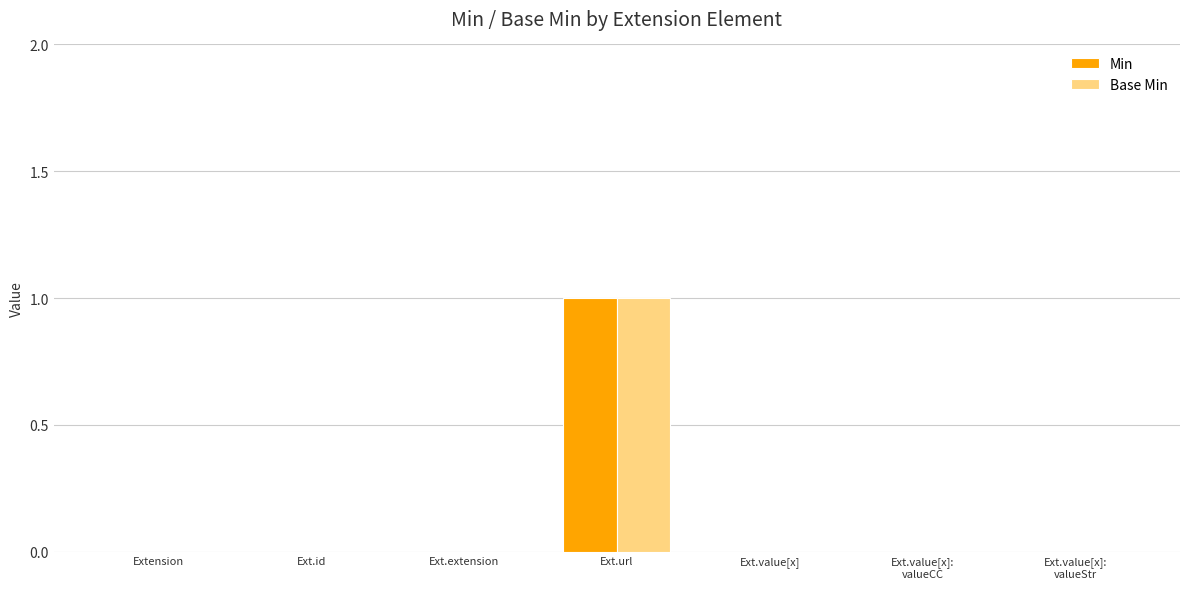

How many groups of bars are there?

7